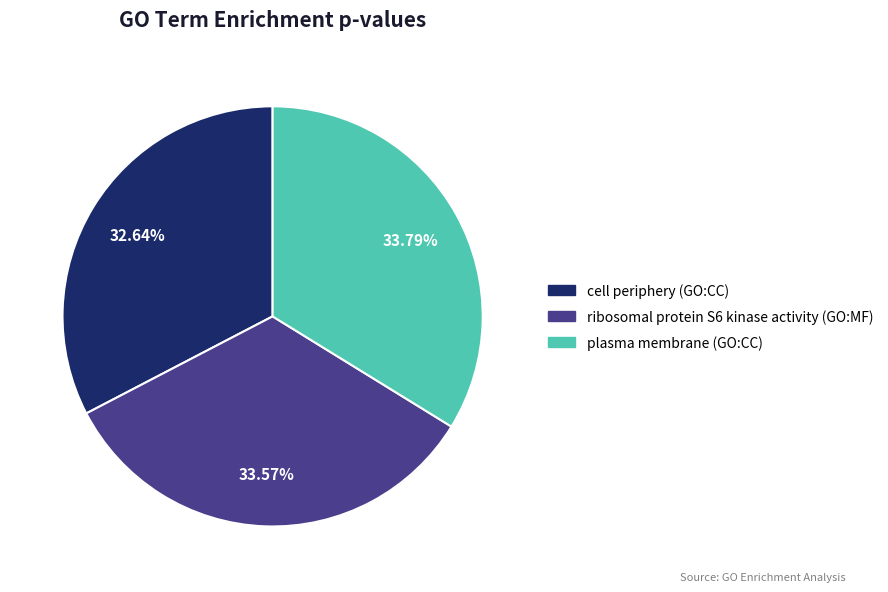

Does plasma membrane (GO:CC) represent more than half of the total?

No